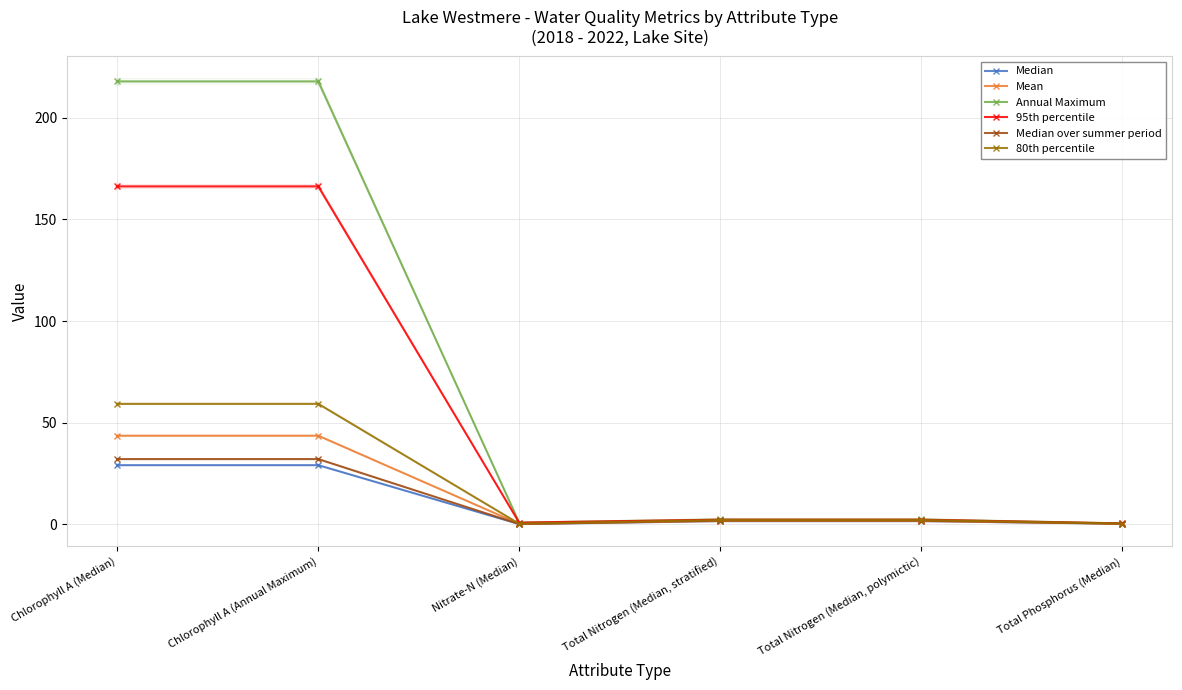

Reading left to right, what are all the values shown in this chart?

Median: Chlorophyll A (Median)=29.0	Chlorophyll A (Annual Maximum)=29.0	Nitrate-N (Median)=0.0	Total Nitrogen (Median, stratified)=1.4	Total Nitrogen (Median, polymictic)=1.4	Total Phosphorus (Median)=0.2
Mean: Chlorophyll A (Median)=43.5	Chlorophyll A (Annual Maximum)=43.5	Nitrate-N (Median)=0.1	Total Nitrogen (Median, stratified)=1.5	Total Nitrogen (Median, polymictic)=1.5	Total Phosphorus (Median)=0.2
Annual Maximum: Chlorophyll A (Median)=218.0	Chlorophyll A (Annual Maximum)=218.0	Nitrate-N (Median)=0.7	Total Nitrogen (Median, stratified)=2.3	Total Nitrogen (Median, polymictic)=2.3	Total Phosphorus (Median)=0.3
95th percentile: Chlorophyll A (Median)=166.3	Chlorophyll A (Annual Maximum)=166.3	Nitrate-N (Median)=0.7	Total Nitrogen (Median, stratified)=2.2	Total Nitrogen (Median, polymictic)=2.2	Total Phosphorus (Median)=0.3
Median over summer period: Chlorophyll A (Median)=32.0	Chlorophyll A (Annual Maximum)=32.0	Nitrate-N (Median)=0.0	Total Nitrogen (Median, stratified)=1.7	Total Nitrogen (Median, polymictic)=1.7	Total Phosphorus (Median)=0.2
80th percentile: Chlorophyll A (Median)=59.2	Chlorophyll A (Annual Maximum)=59.2	Nitrate-N (Median)=0.2	Total Nitrogen (Median, stratified)=2.0	Total Nitrogen (Median, polymictic)=2.0	Total Phosphorus (Median)=0.2